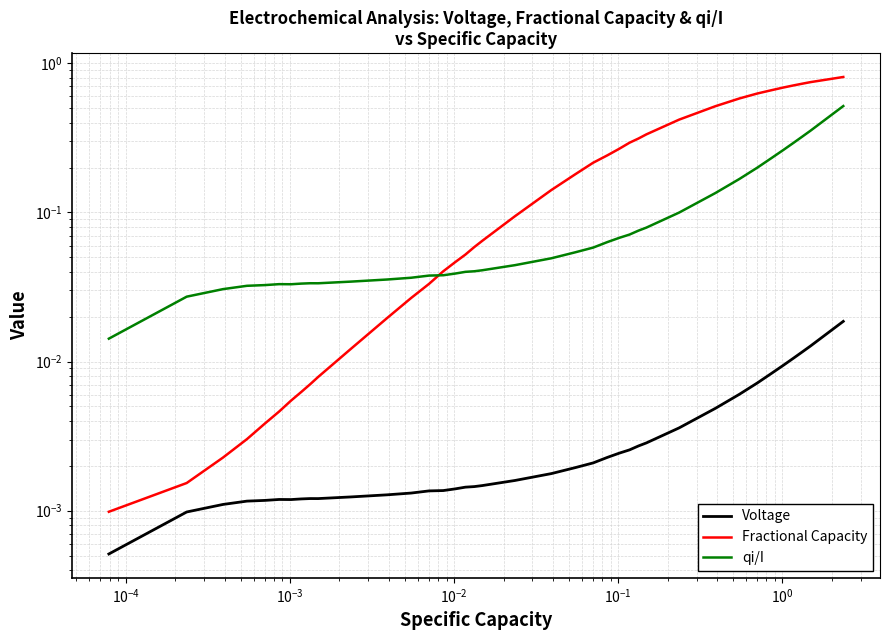

True or false: Fractional Capacity has a value of 0.3 at 22.

False